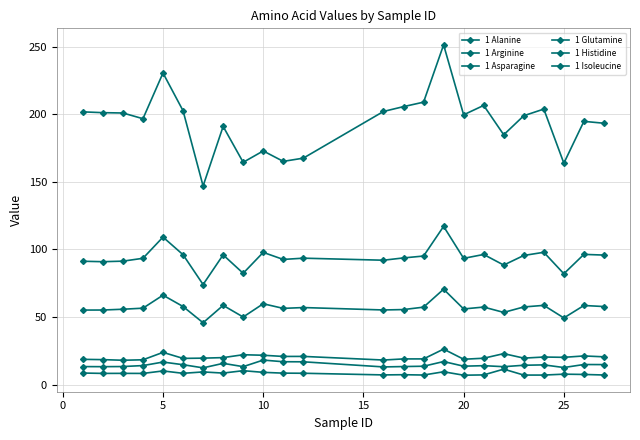

How many series are shown in this chart?

6